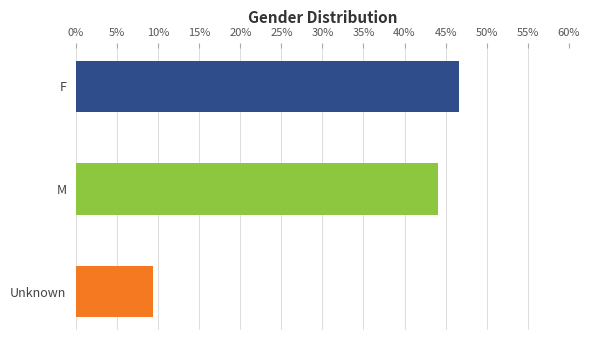

Which has a higher value, Unknown or F?

F